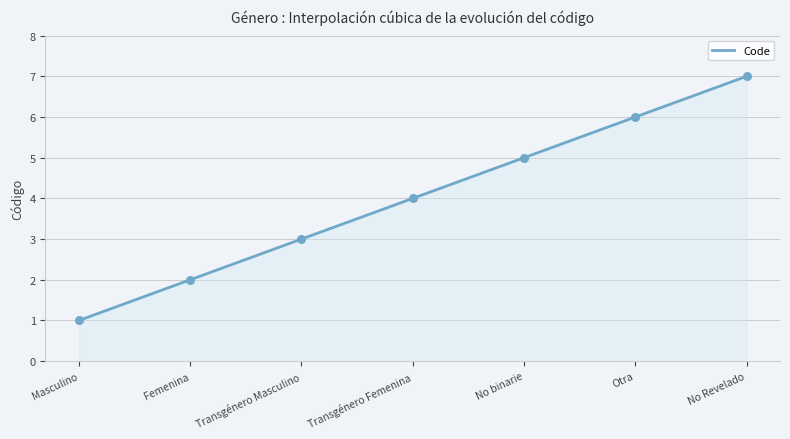

Which has a higher value, Transgénero Femenina or Otra?

Otra